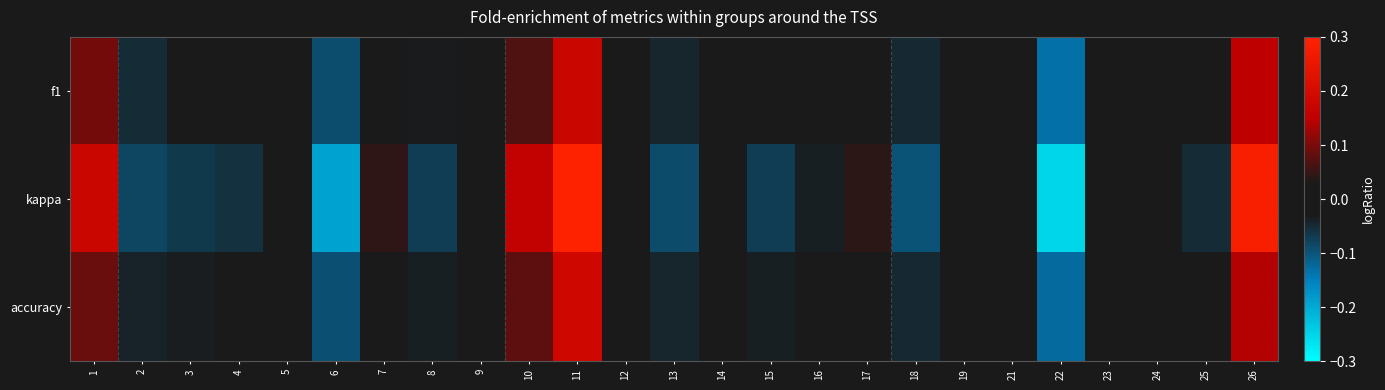

At 23, list the series in order from largest to smallest.

f1, accuracy, kappa